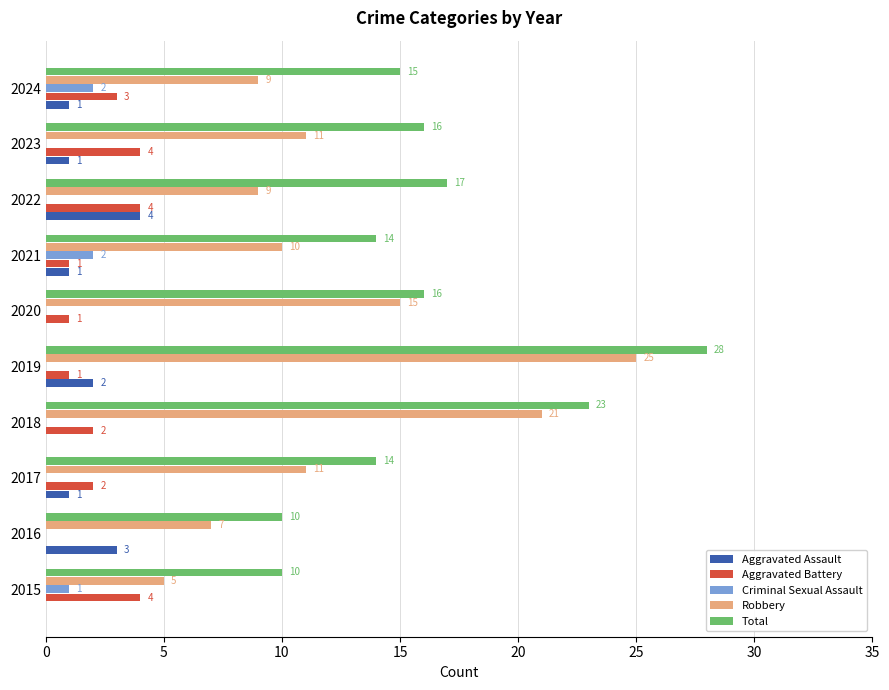

What is the average value of the Total series?

16